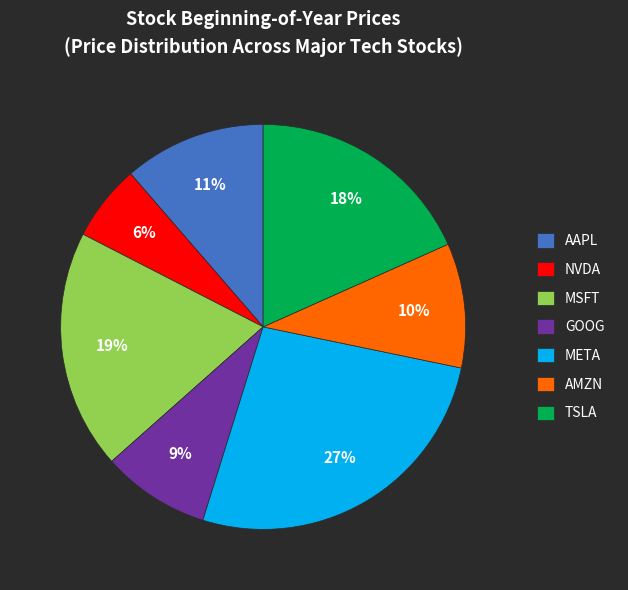

True or false: AMZN accounts for 3% of the total.

False